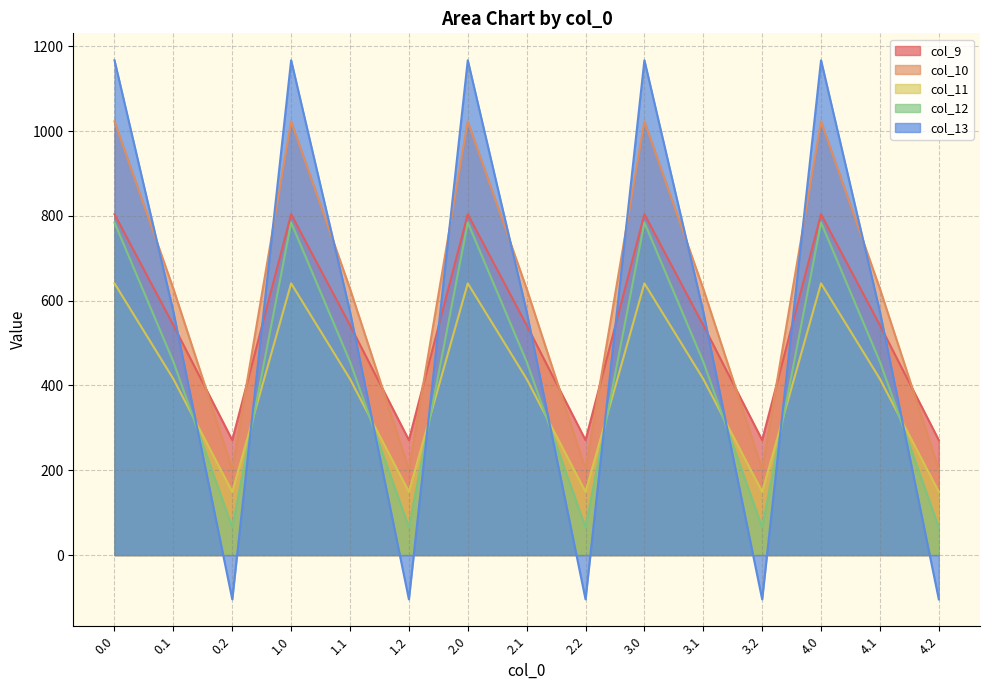

At which category does col_13 reach its first local valley?

0.2